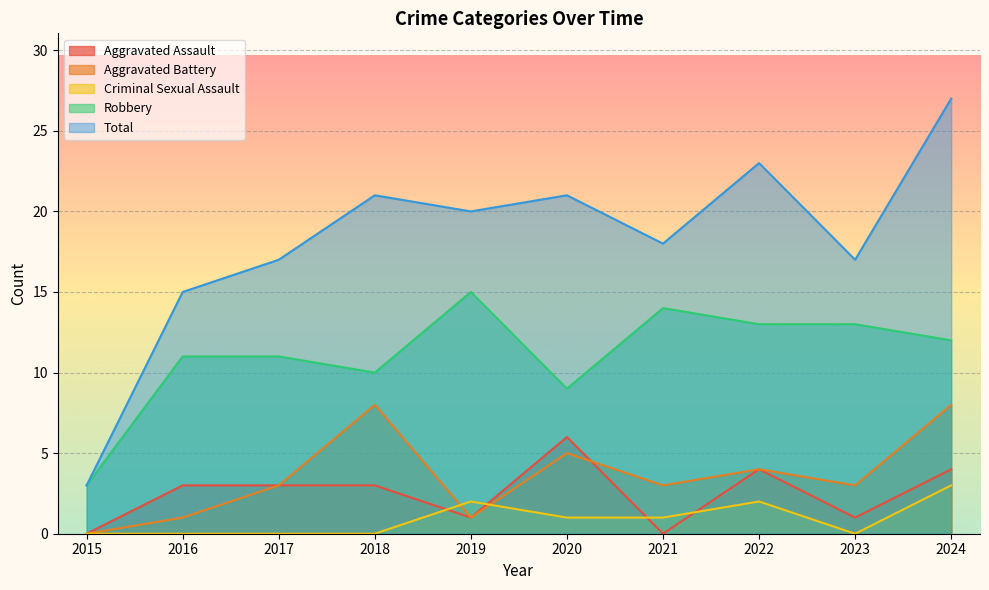

At which label does Aggravated Assault first exceed 3?

2020